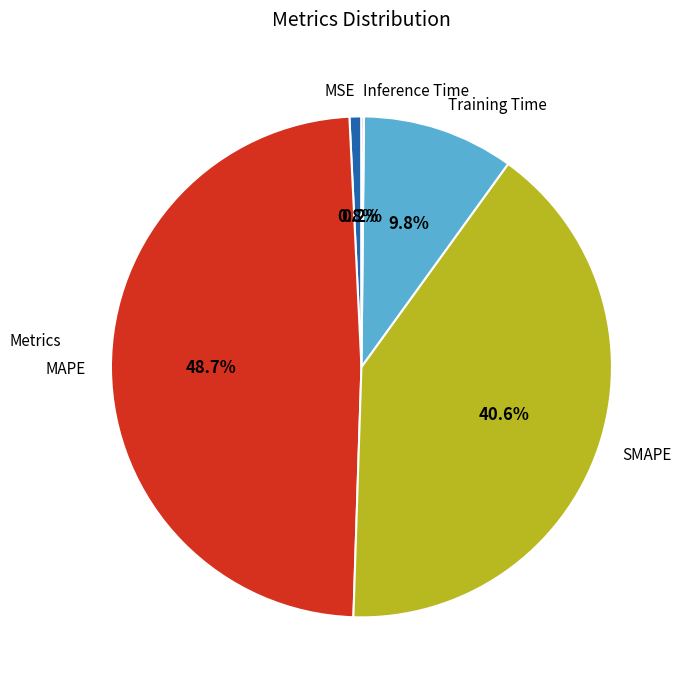

What portion of the pie excludes Training Time?

90.2%